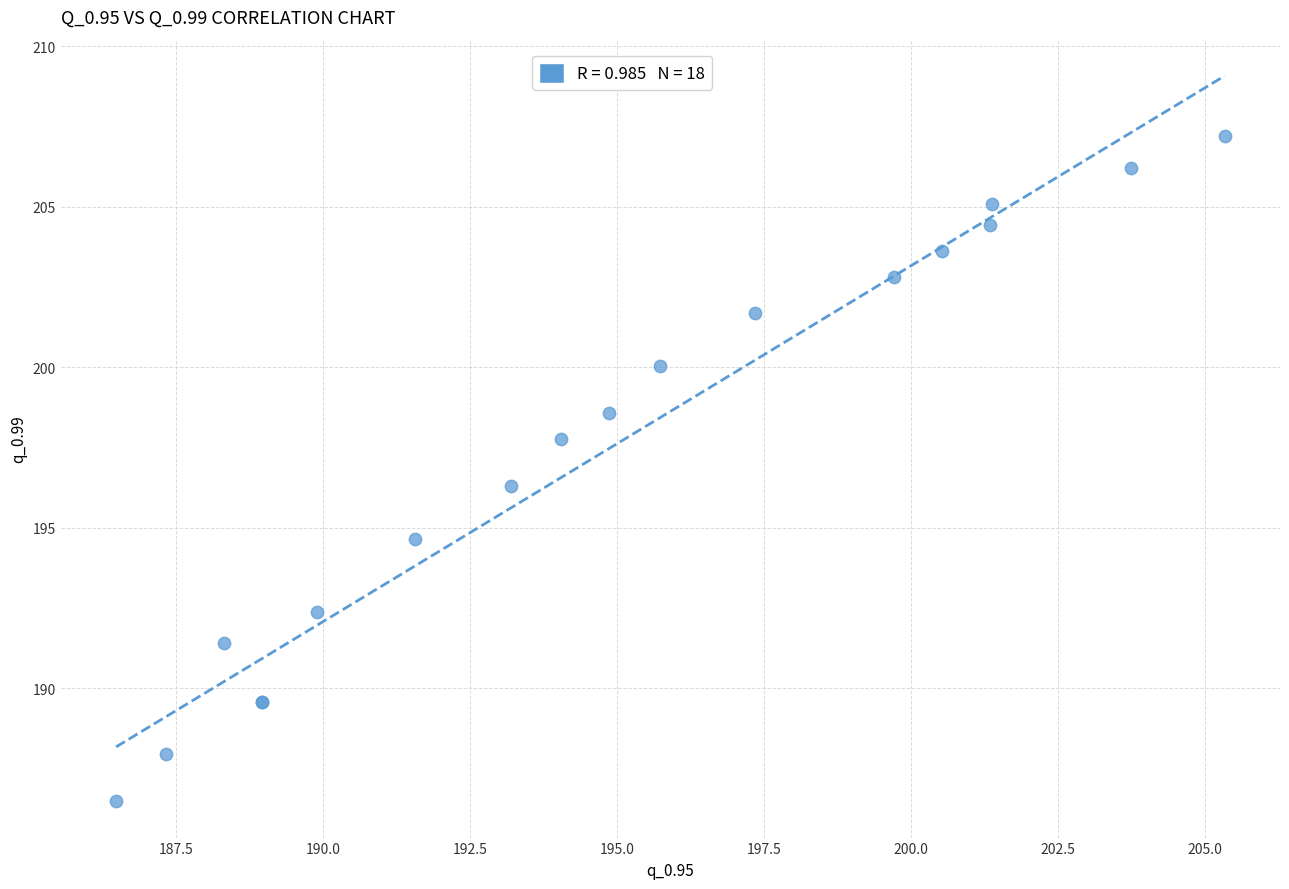

What Y value in the scatter plot is closest to 196?

196.3